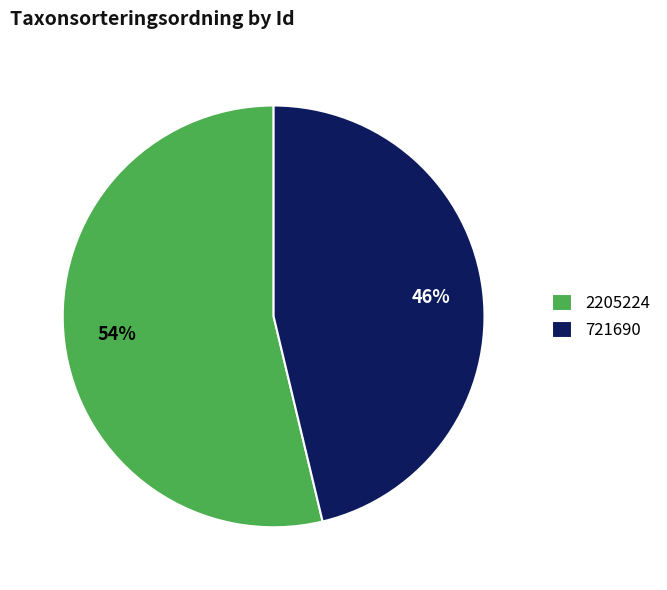

Approximately how many times larger is the value at 721690 compared to 2205224?

0.9